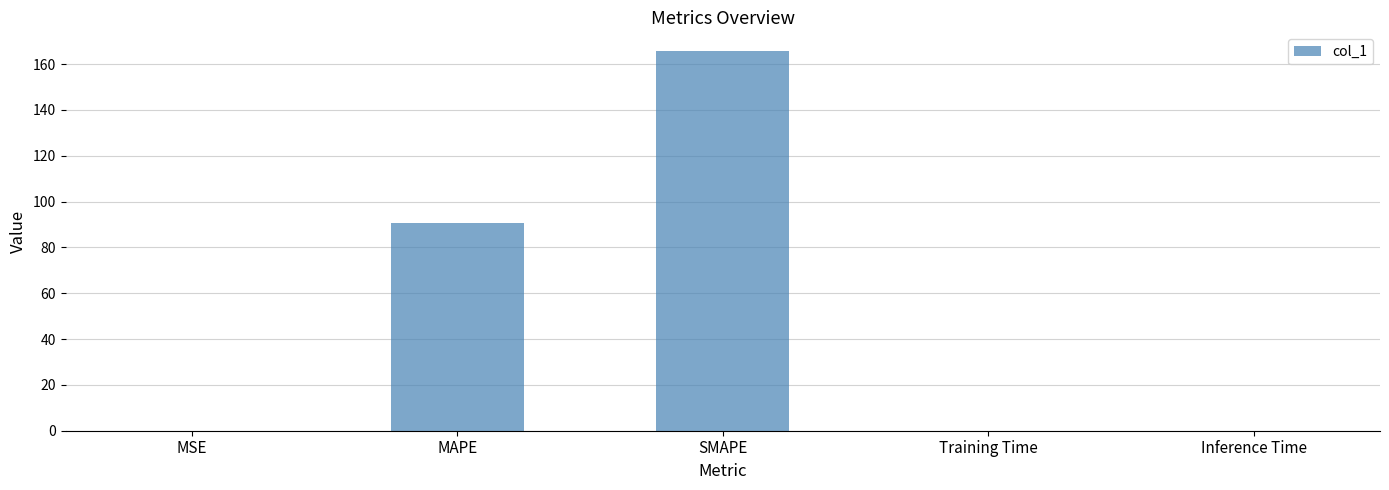

What is the maximum value shown in the chart?

165.6